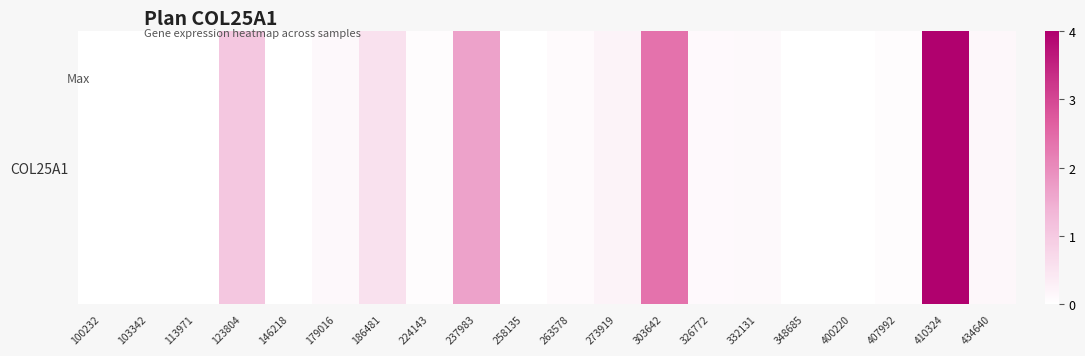

Is it true that the value at 237983 is 2.5?

False